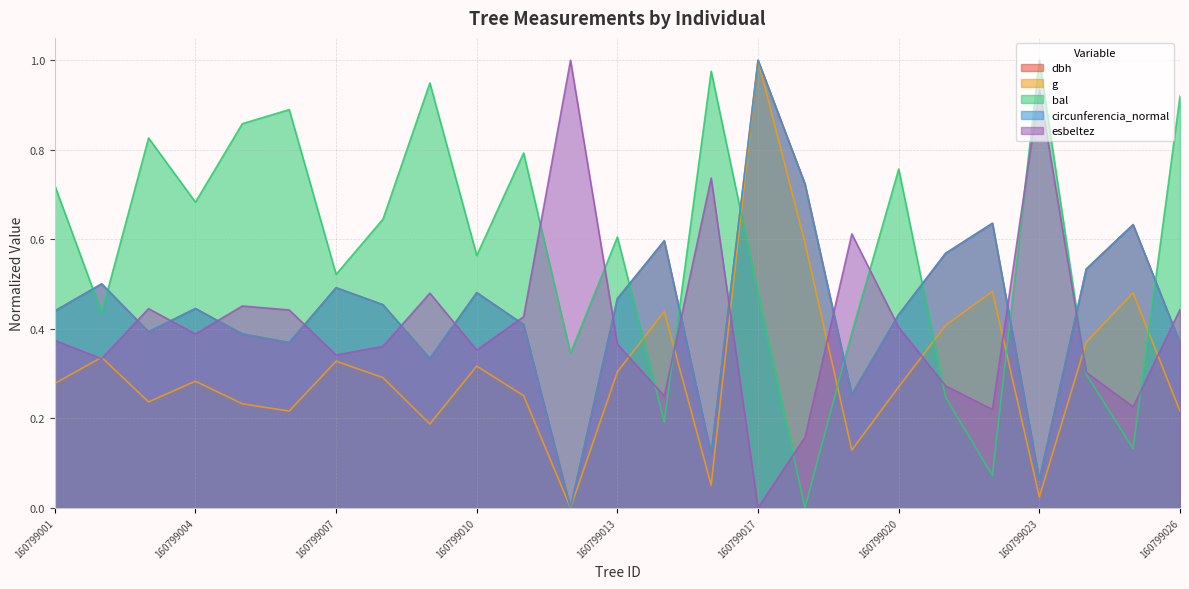

True or false: esbeltez and dbh cross at least once.

True